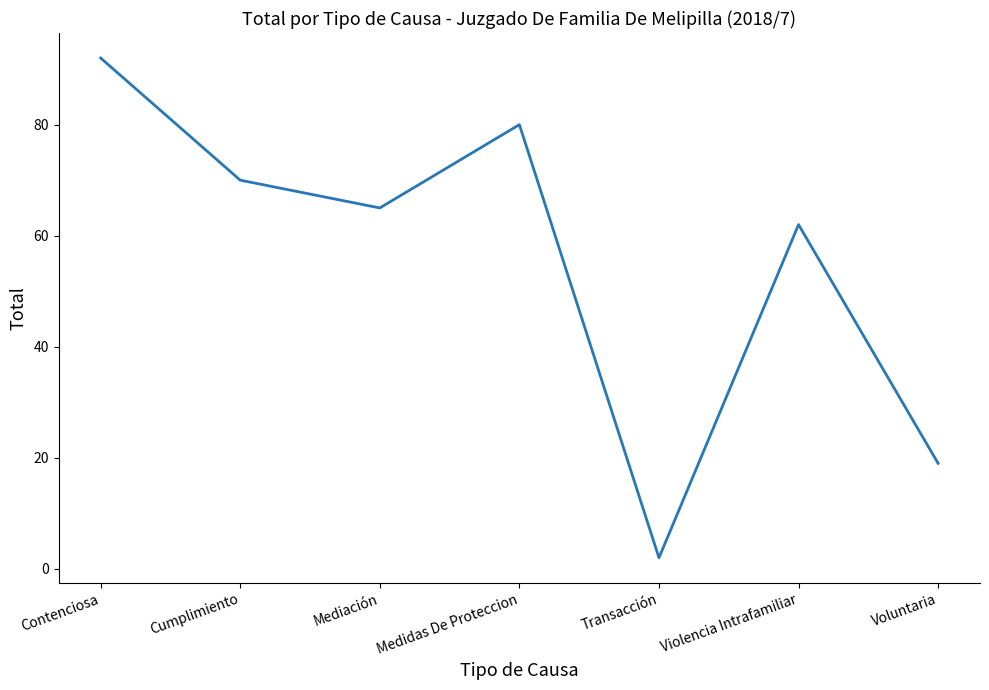

What is the smallest value displayed?

2